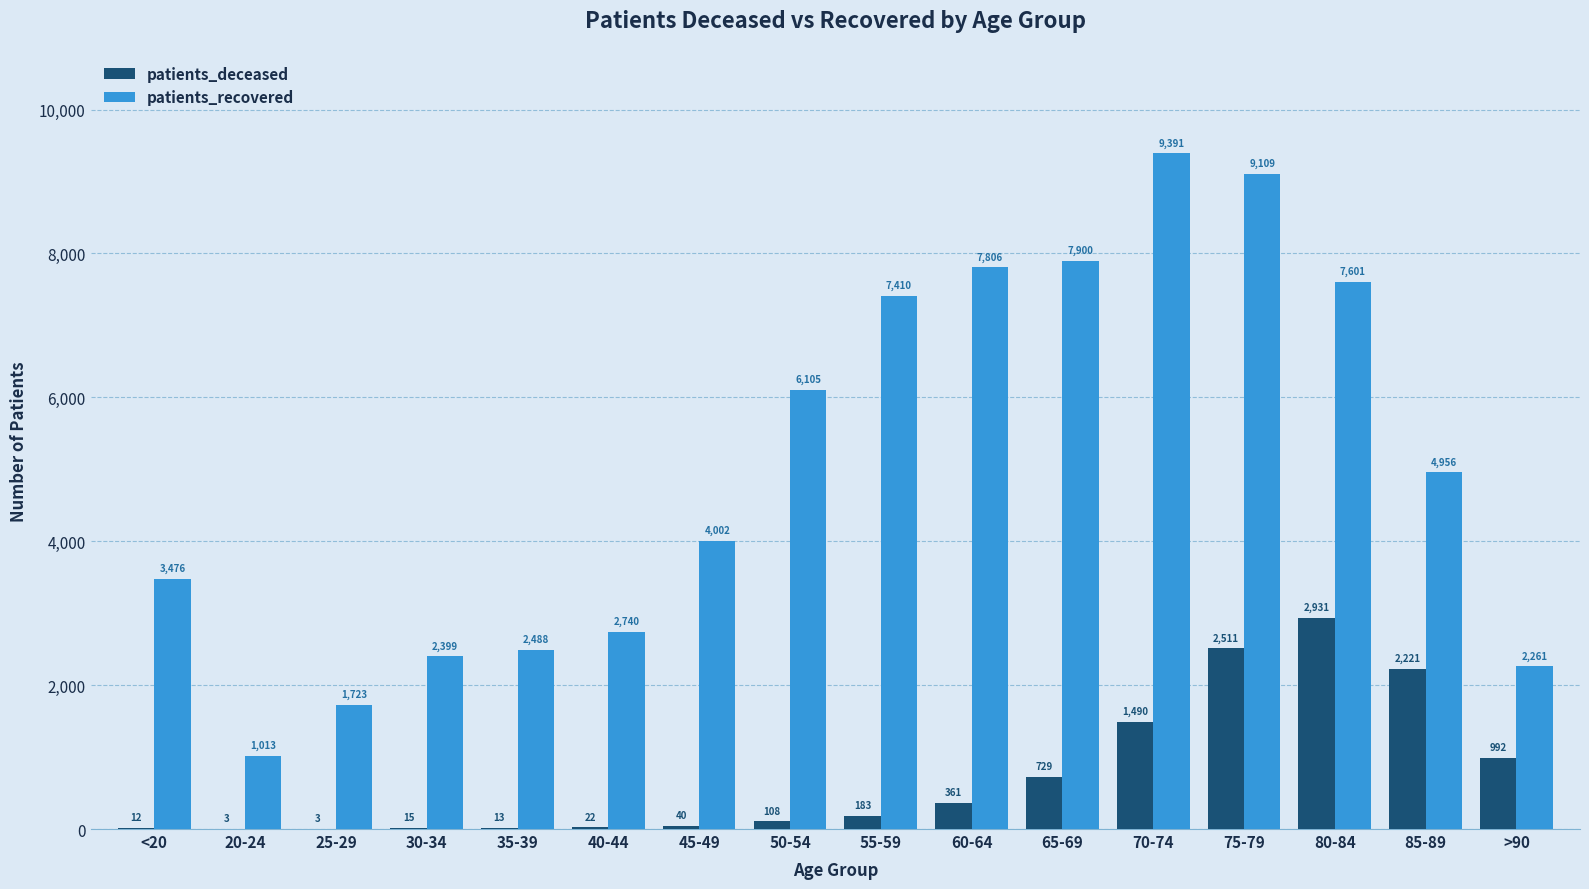

Is the value of patients_recovered at 50-54 greater than the value of patients_deceased at <20?

Yes